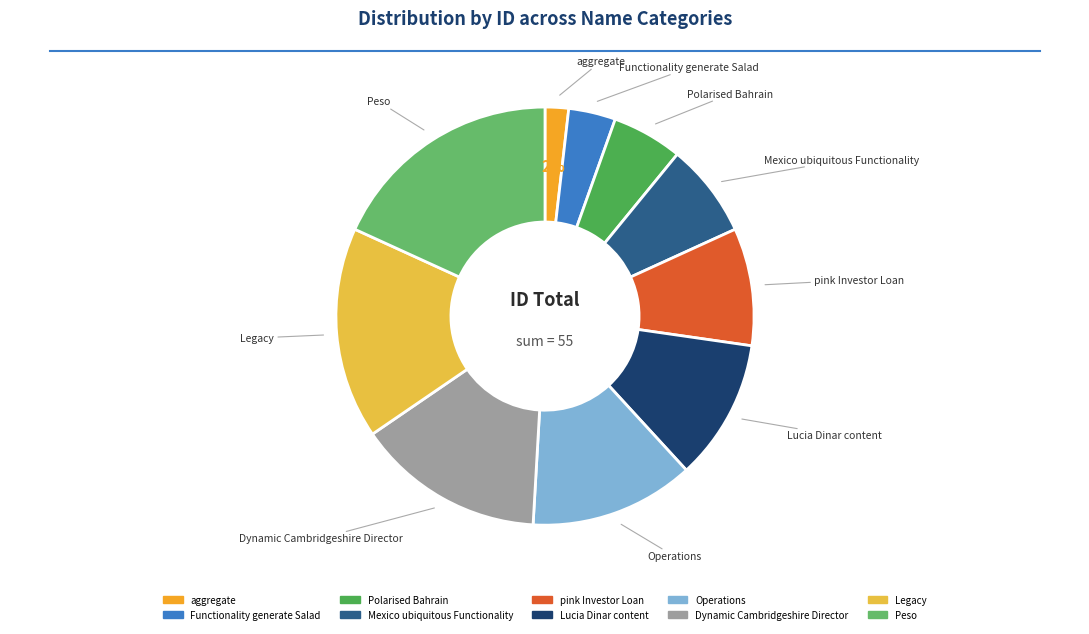

Is it true that Peso is 18% of the pie?

True